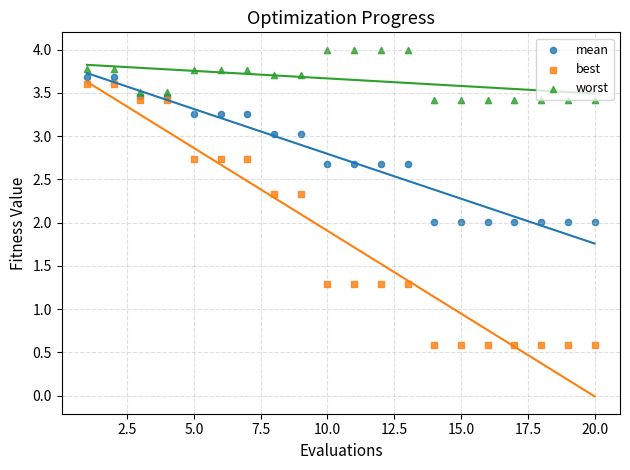

What are all the series names shown in the legend?

mean, best, worst